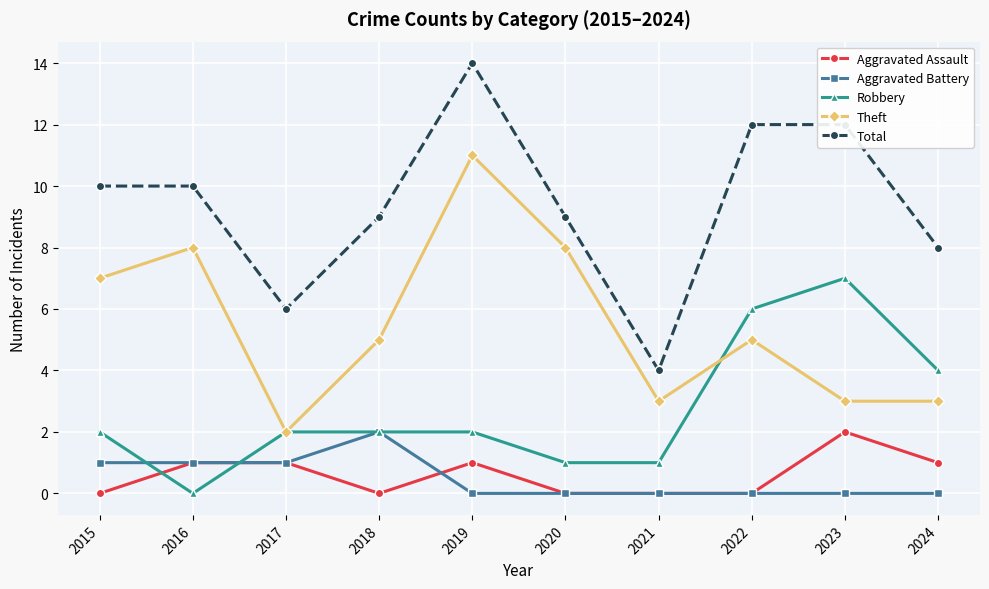

Which series has the largest range (max minus min)?

Total